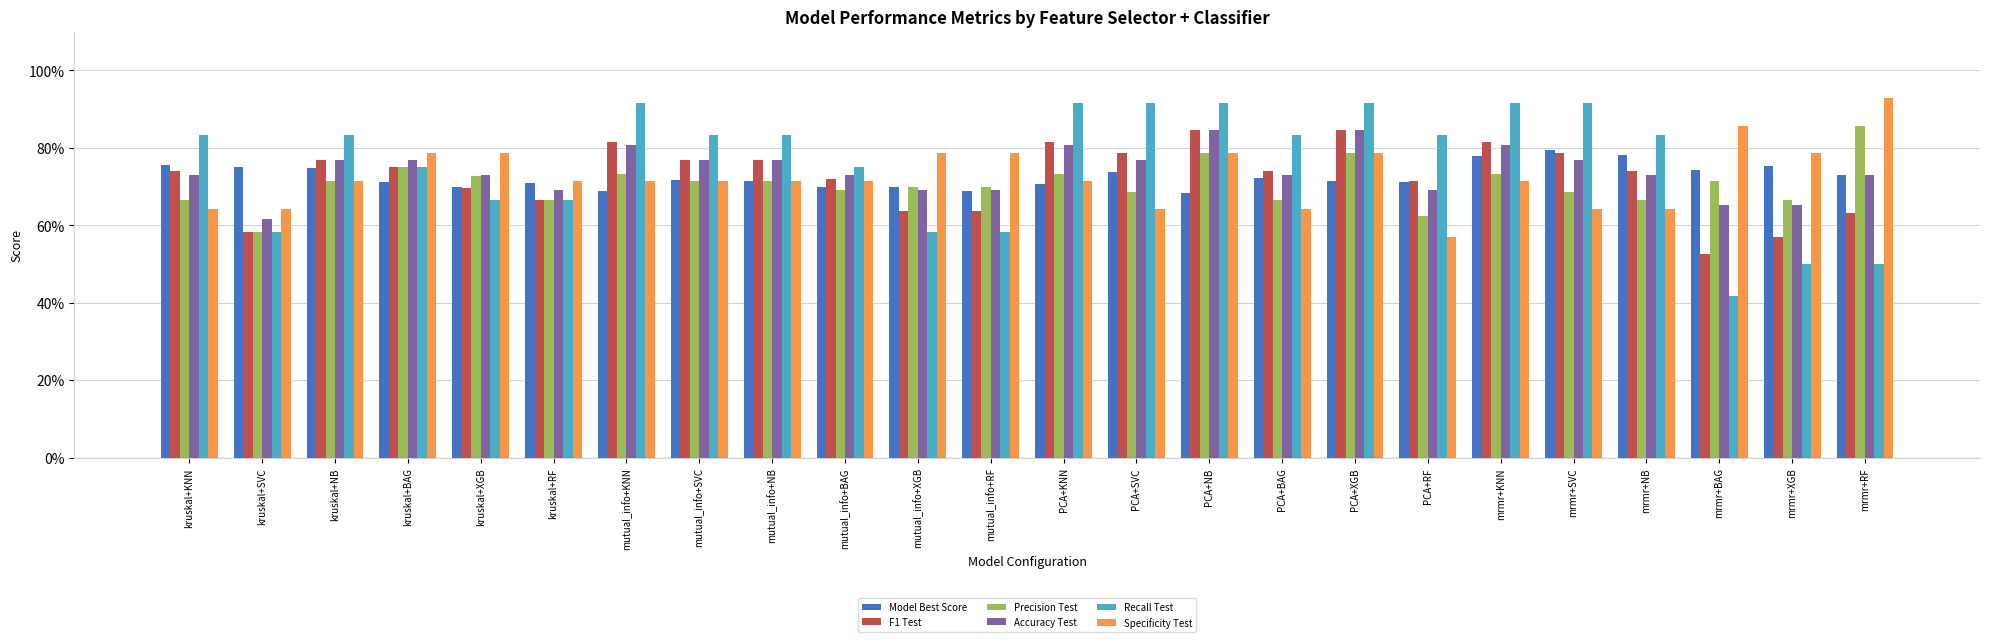

Is the value of Precision Test at mutual_info+NB greater than the value of F1 Test at PCA+XGB?

No